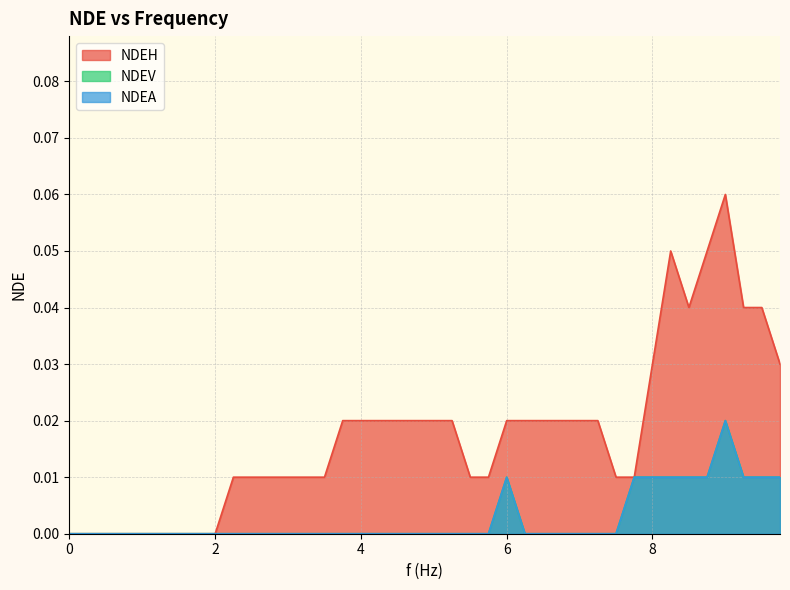

Is it true that NDEA equals -0.0 at 0.25?

False